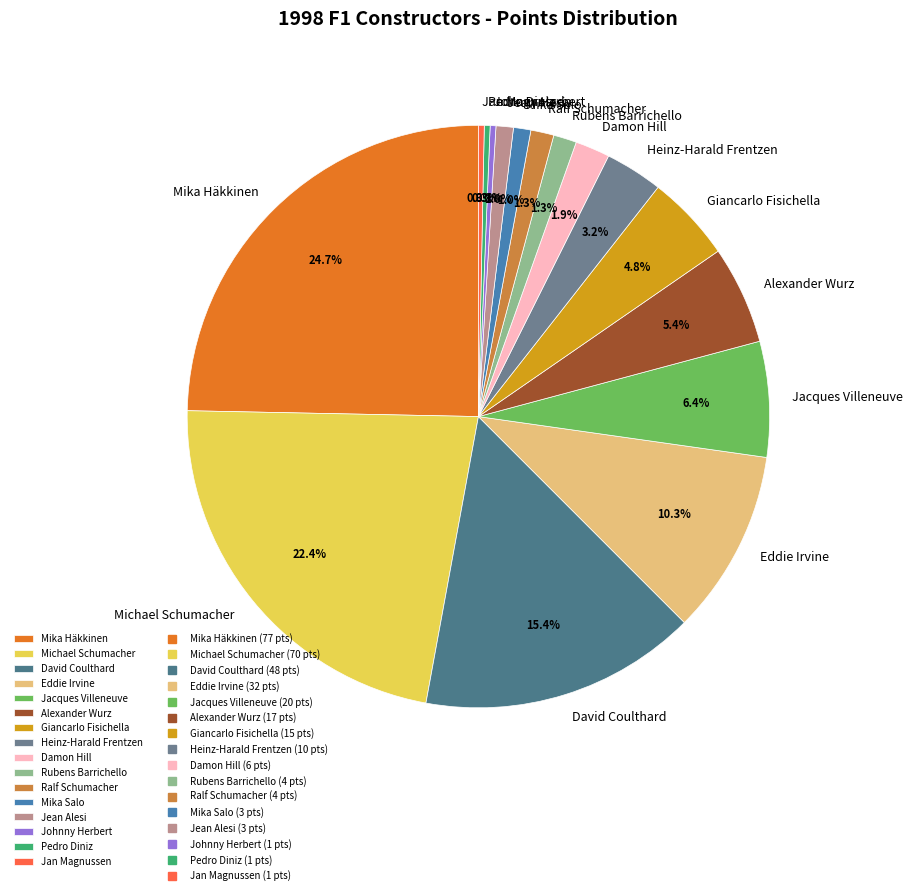

How many segments does this pie chart have?

16